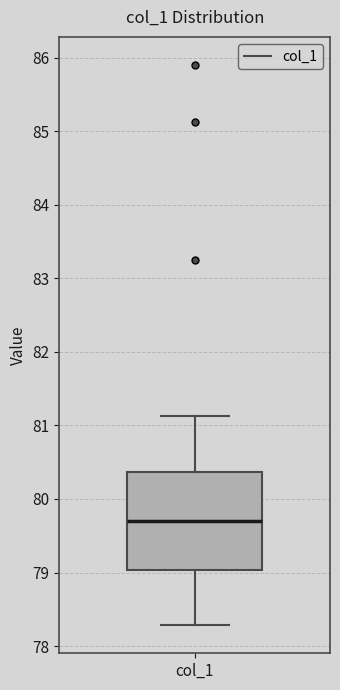

Transcribe this box plot: give where the median line is, the range the box spans, and where the two whiskers end, as read against the y-axis. The values are not printed on the chart, so give them approximately, as read against the axis.

median 79.7, box 79.0 to 80.4, whiskers 78.3 to 81.1